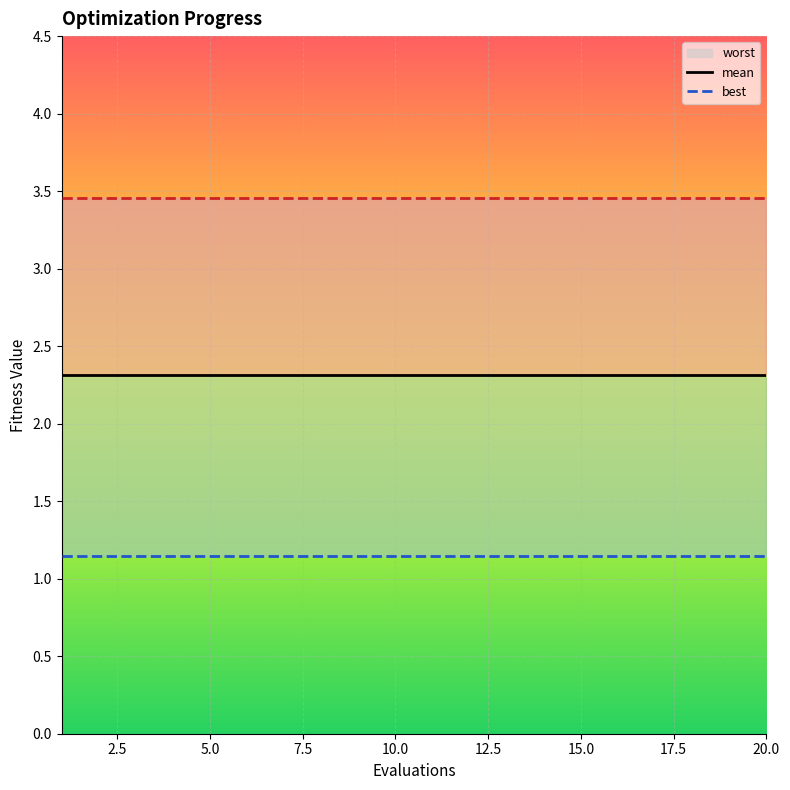

Which series changed the most between 12.5 and 15.0?

mean